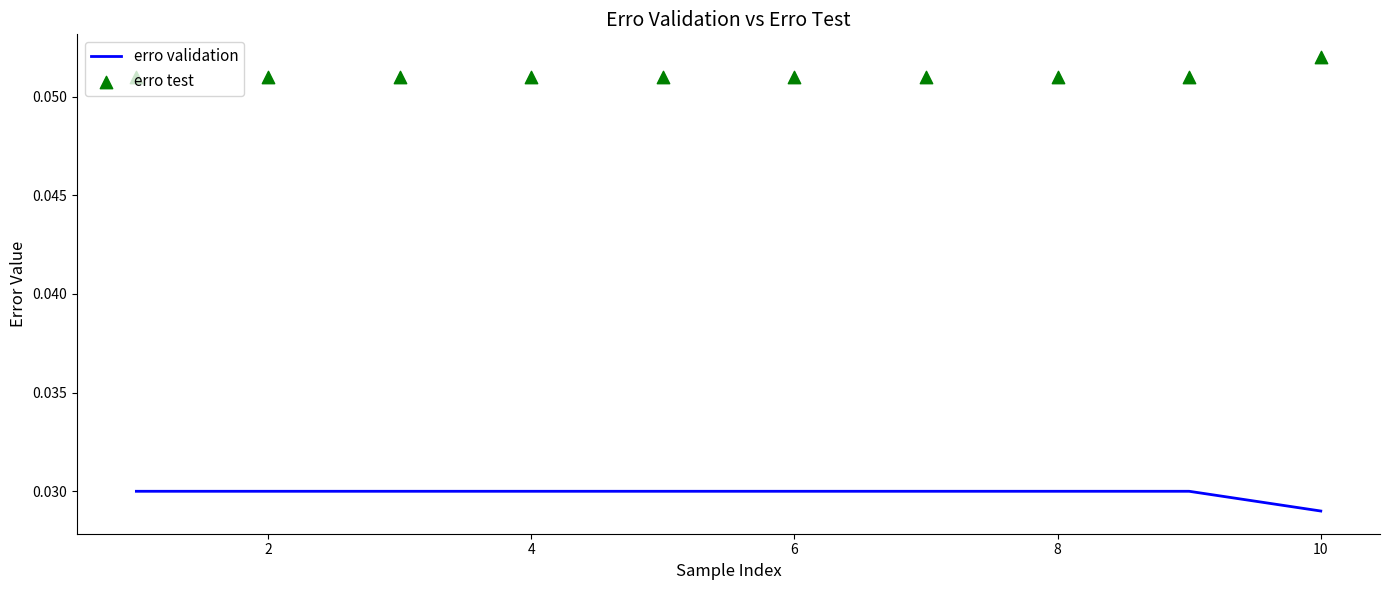

What are all the series names shown in the legend?

erro validation, erro test